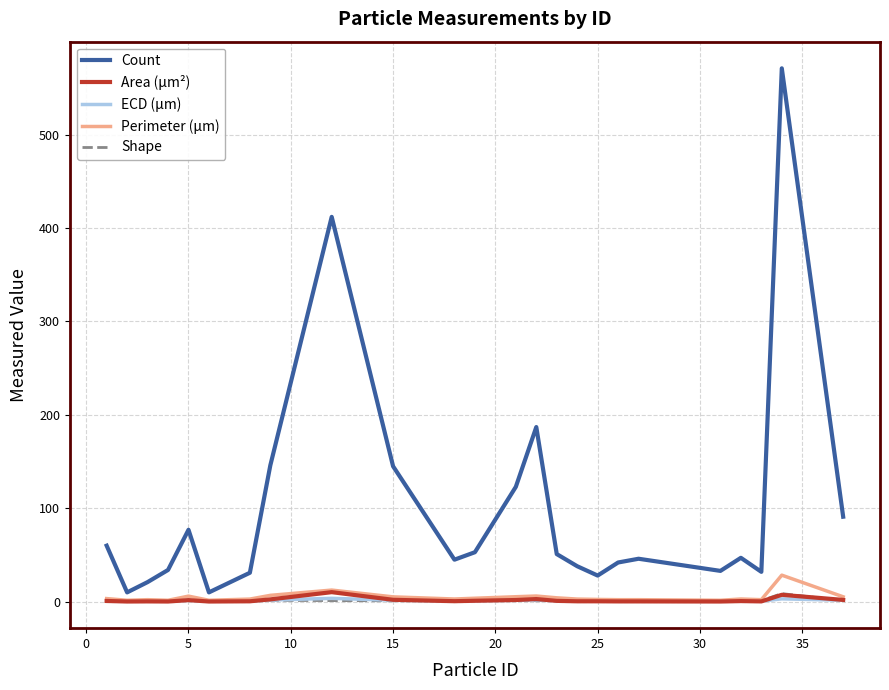

Which series has the largest range (max minus min)?

Count